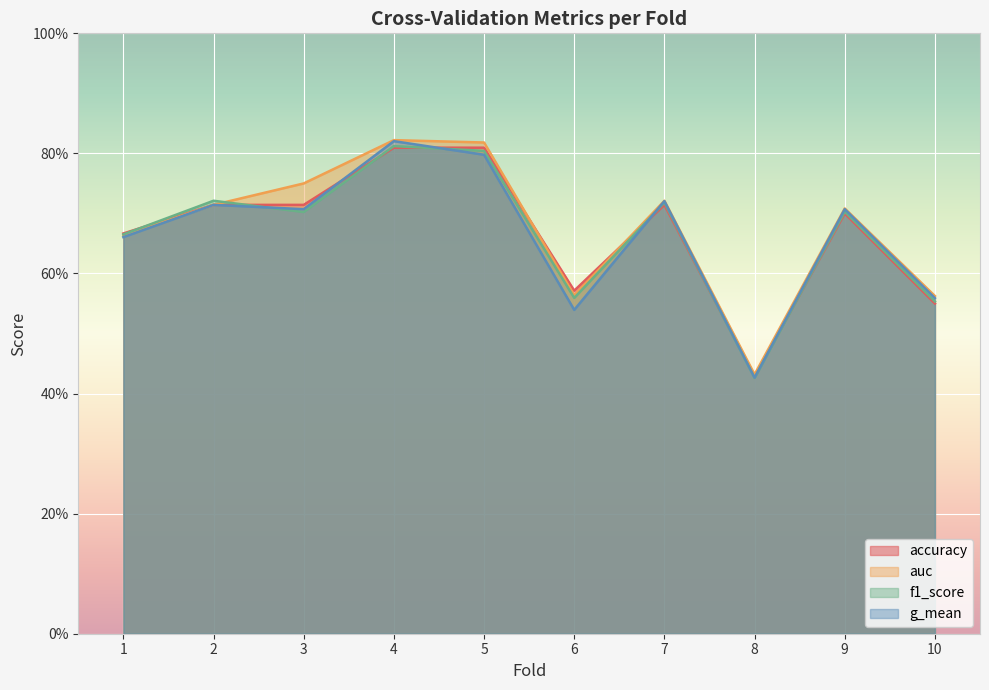

True or false: f1_score and auc intersect in this chart.

True